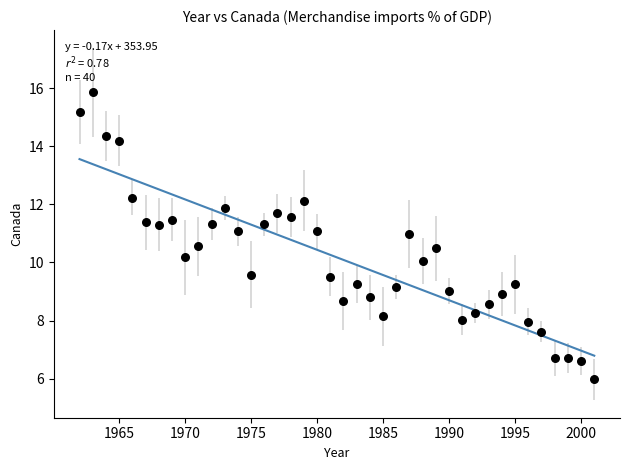

What is the range of X values (max minus min)?

39.0